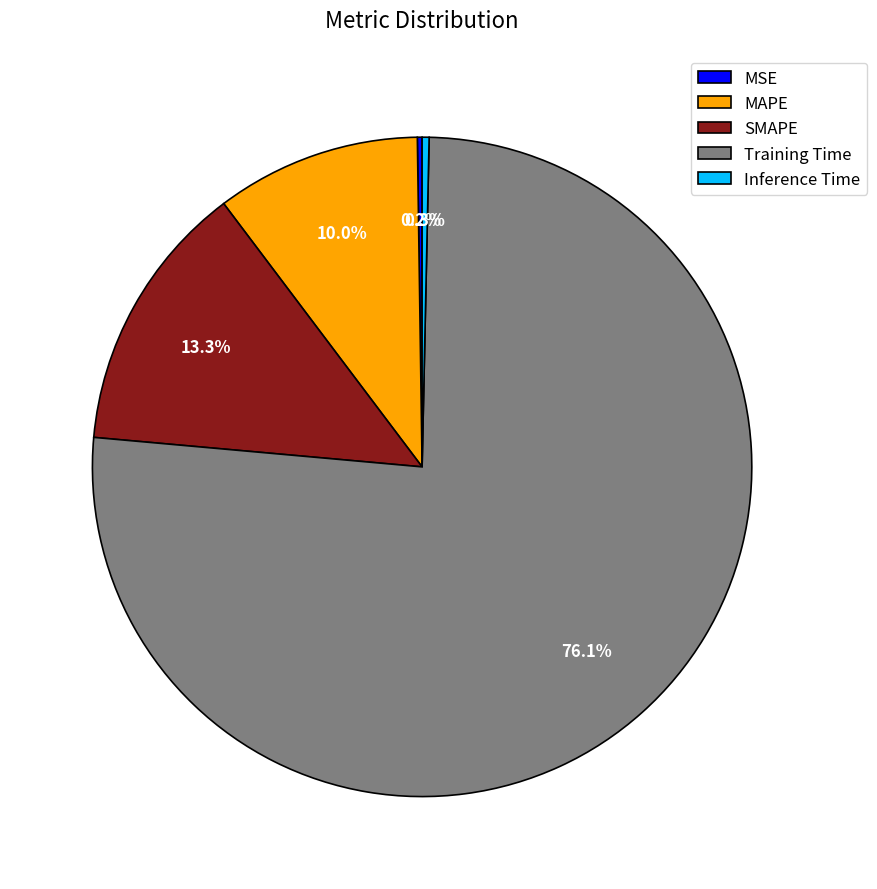

To the nearest percent, what is the average slice percentage?

20%